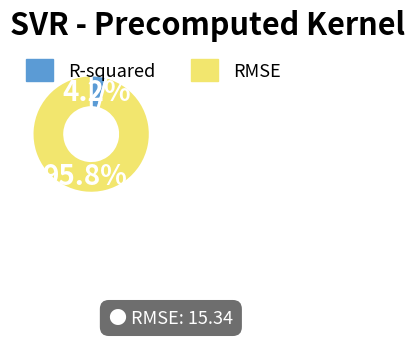

What portion of the pie excludes RMSE?

4.2%